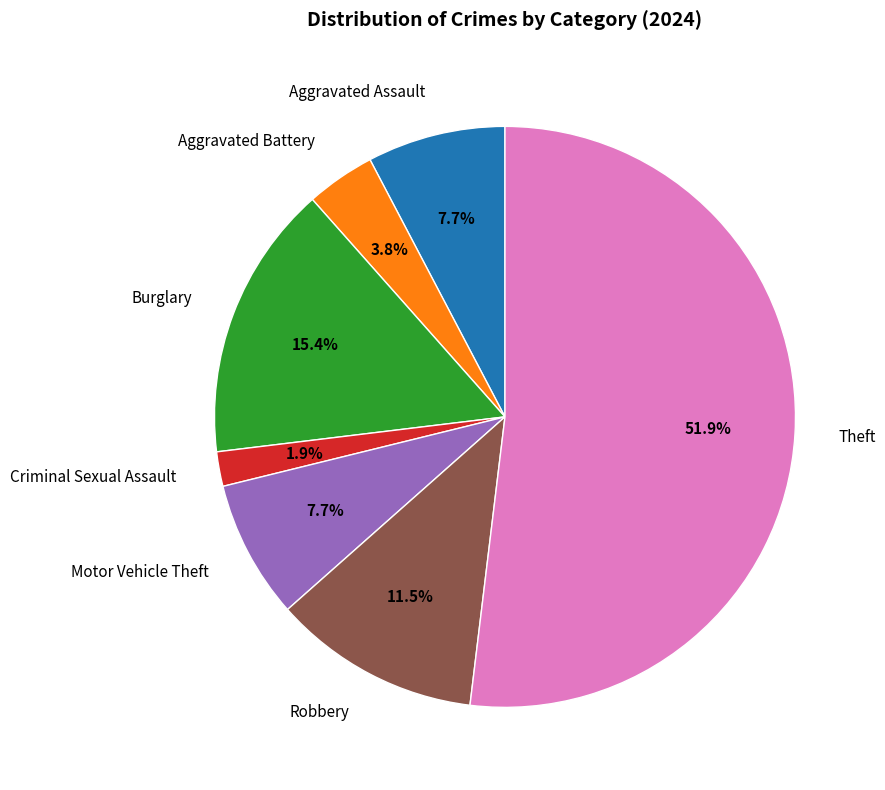

The Criminal Sexual Assault slice represents 10% of the pie. True or false?

False